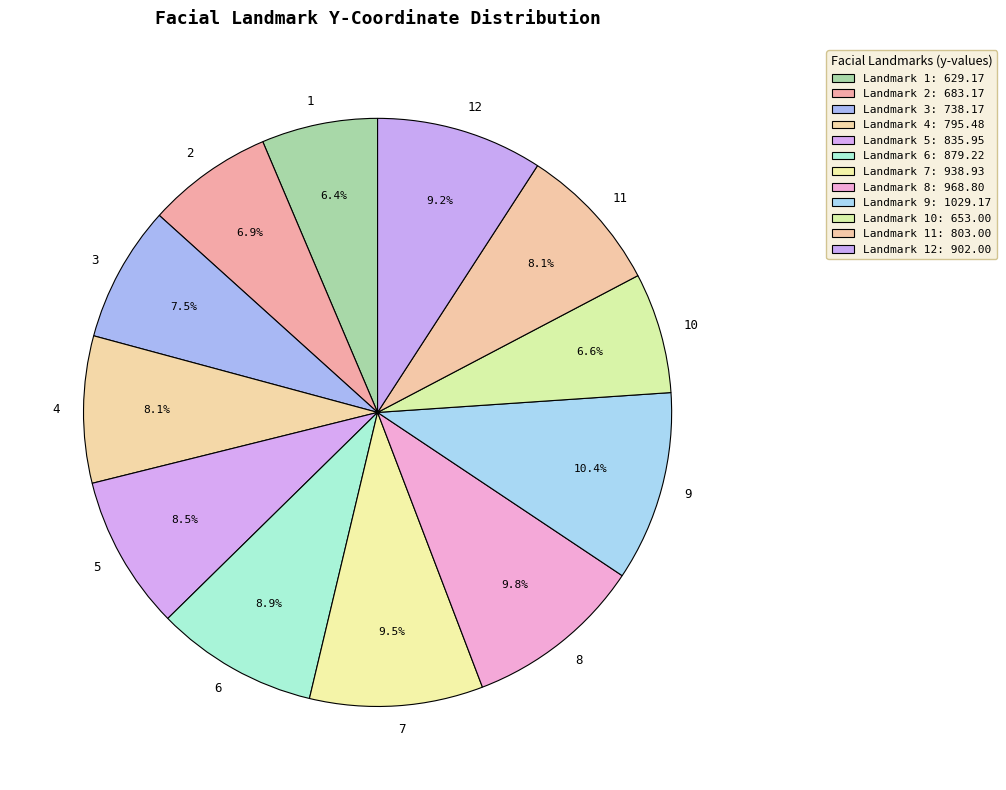

Is it true that 5 is 22% of the pie?

False